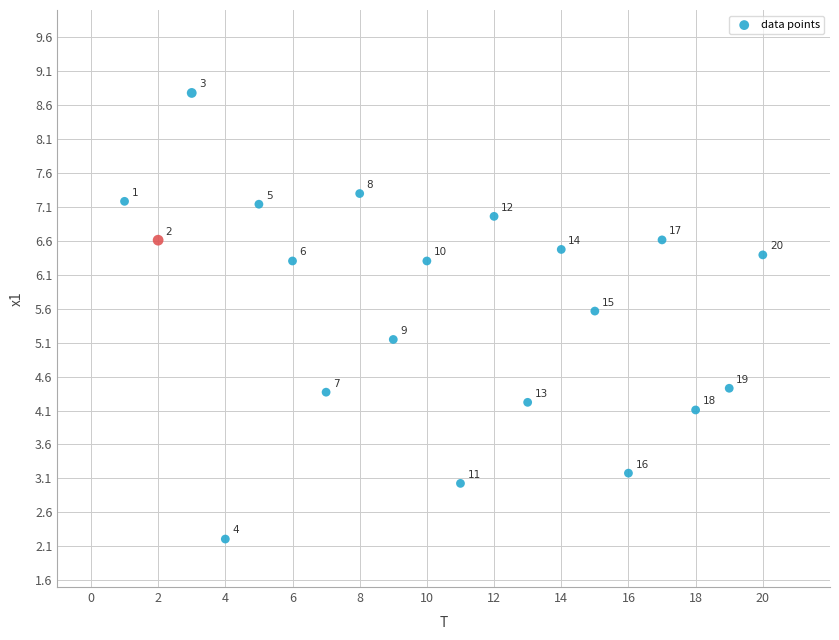

What Y value in the scatter plot is closest to 5?

5.1